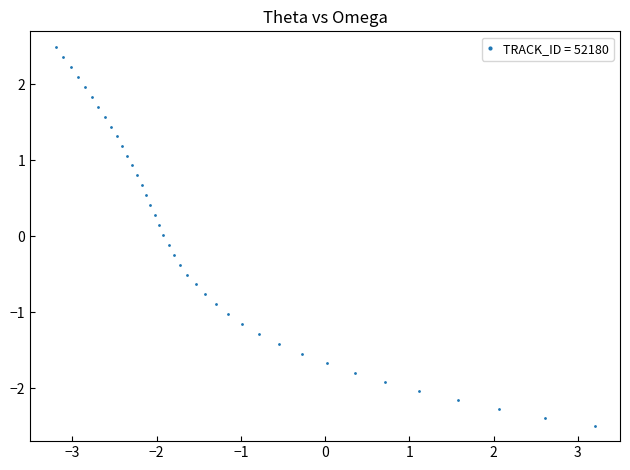

What is the sum of all values?

-1.7